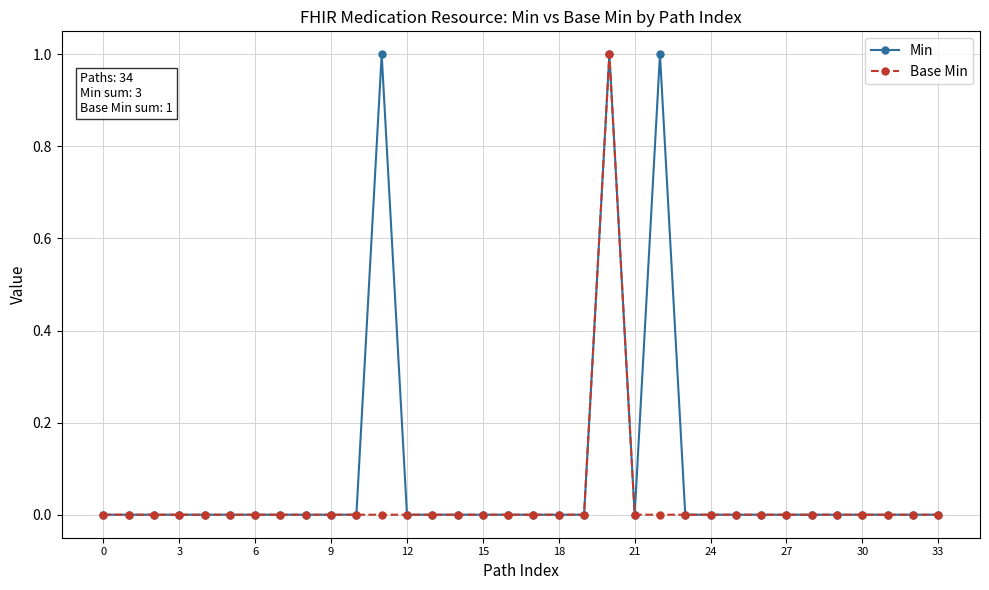

List the series in order of their overall mean, highest first.

Min, Base Min